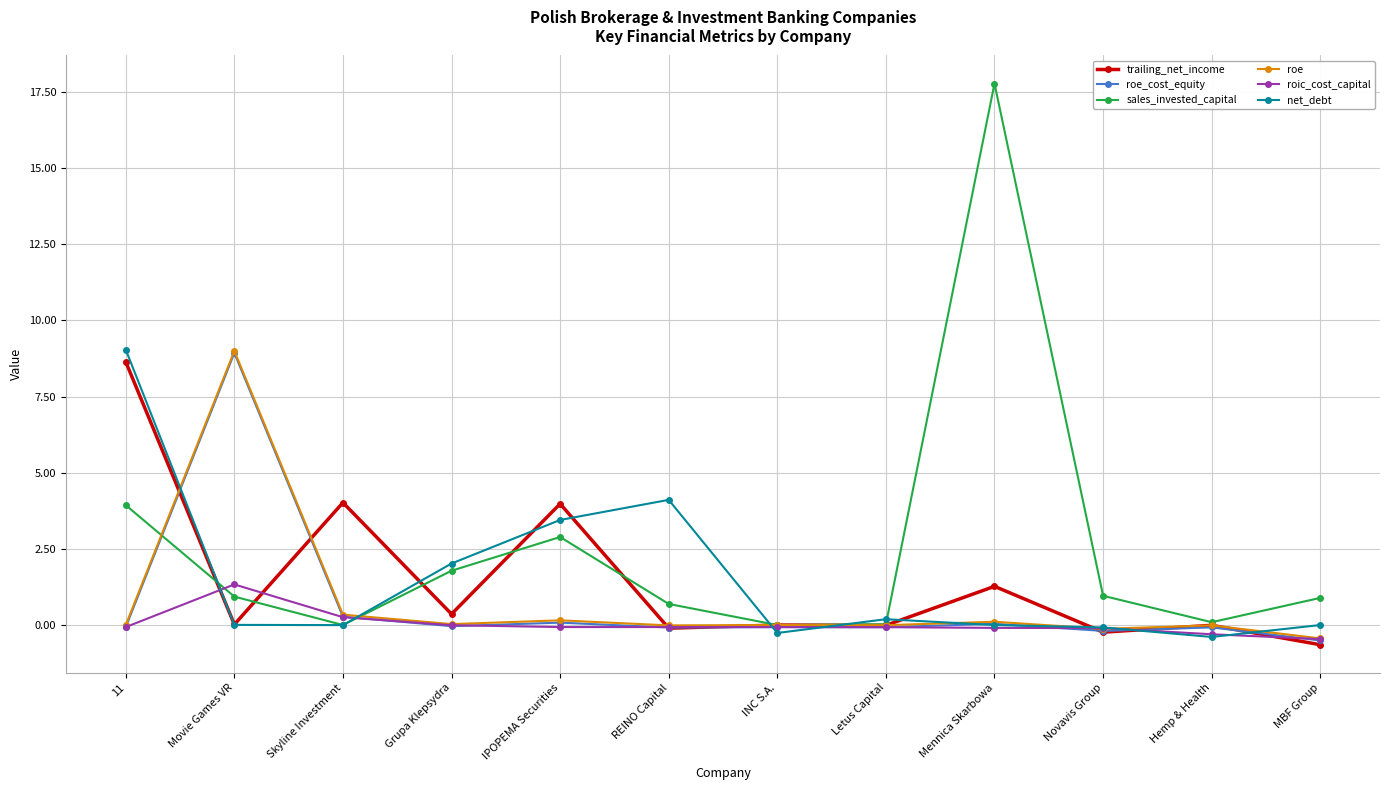

Between REINO Capital and Hemp & Health, which series saw the biggest shift?

net_debt